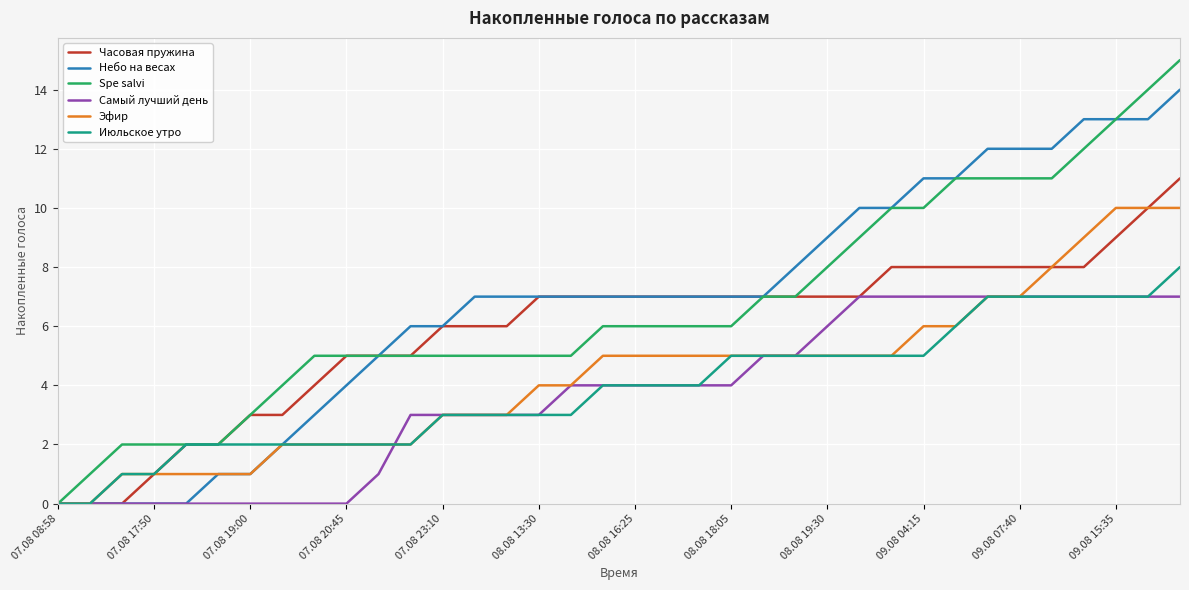

What is the highest value of the Часовая пружина series?

11